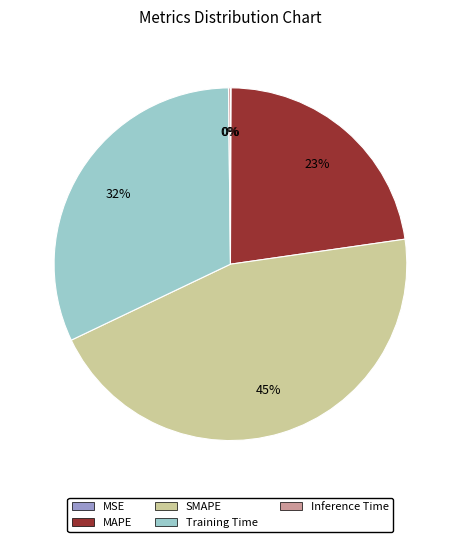

Does any single category account for the majority?

No